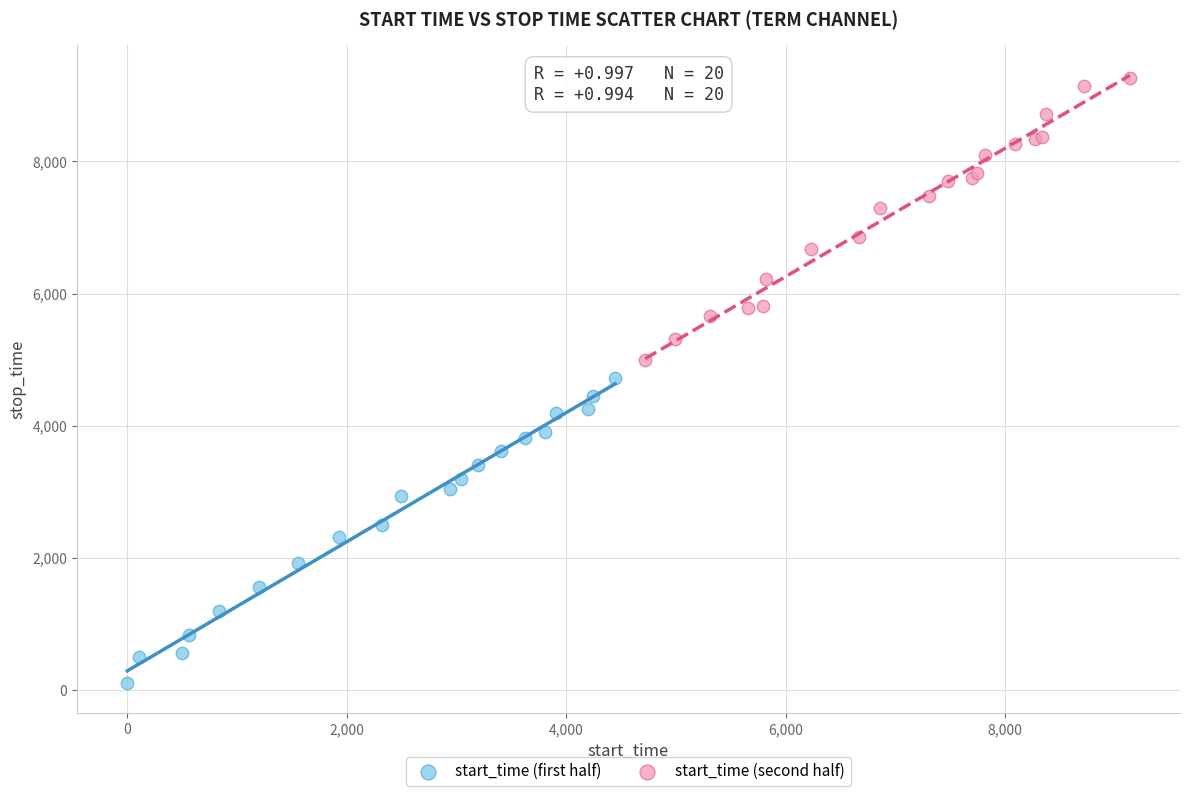

Which series reaches the minimum Y coordinate?

start_time (first half)